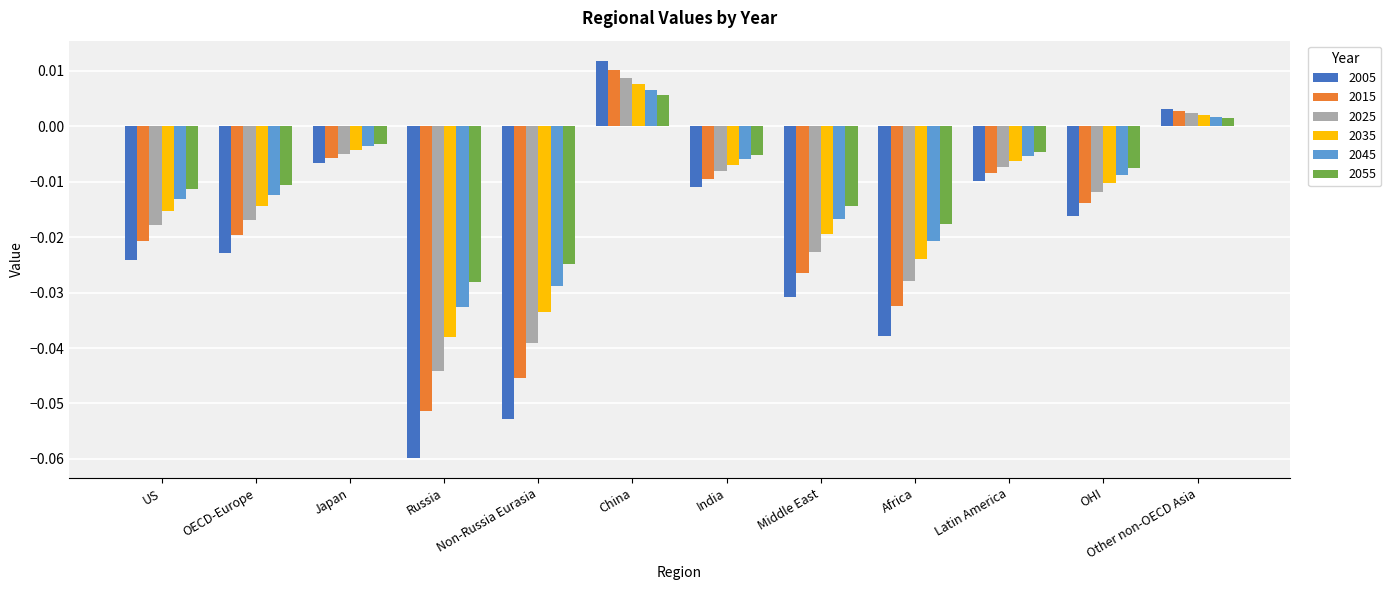

What position from the left is OHI?

11